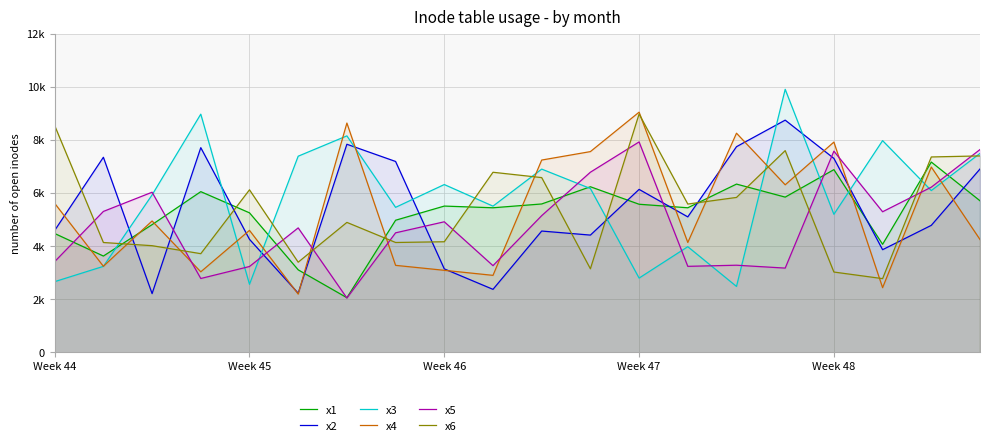

What is the difference between the maximum and minimum values in the x4 series?

6.9